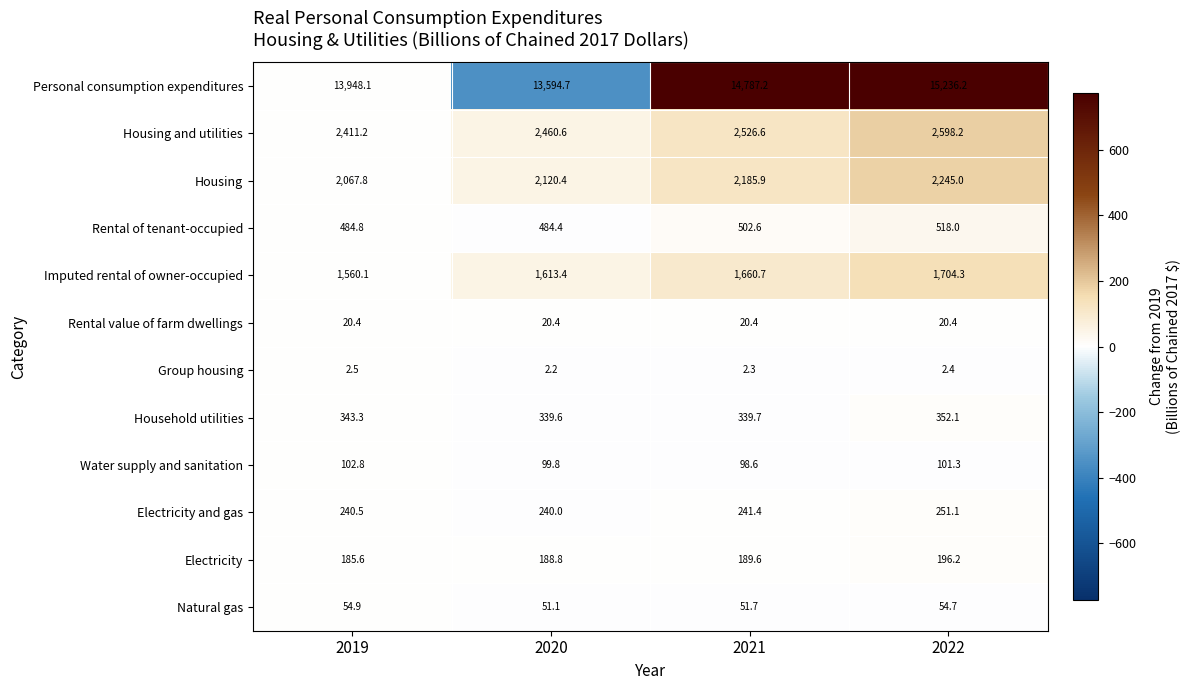

The Rental of tenant-occupied series shows 484.8 at 2019. True or false?

True